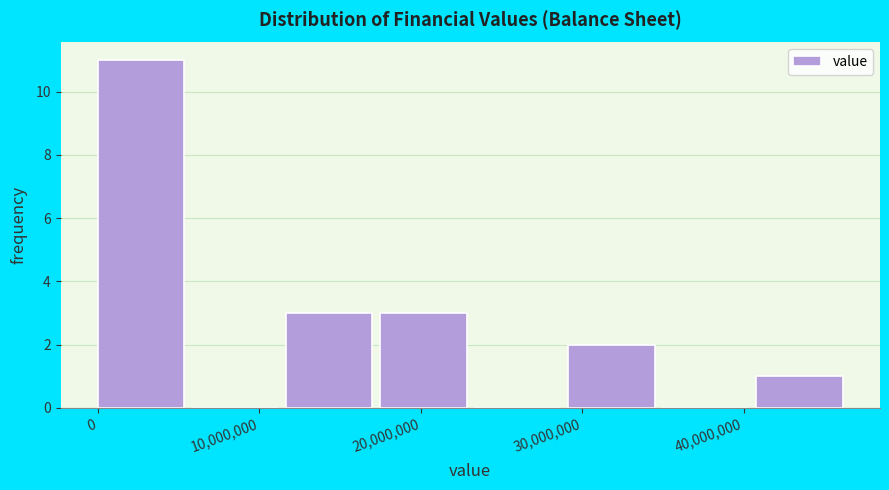

Which range on the x-axis has the tallest bar?

0 to 6000000